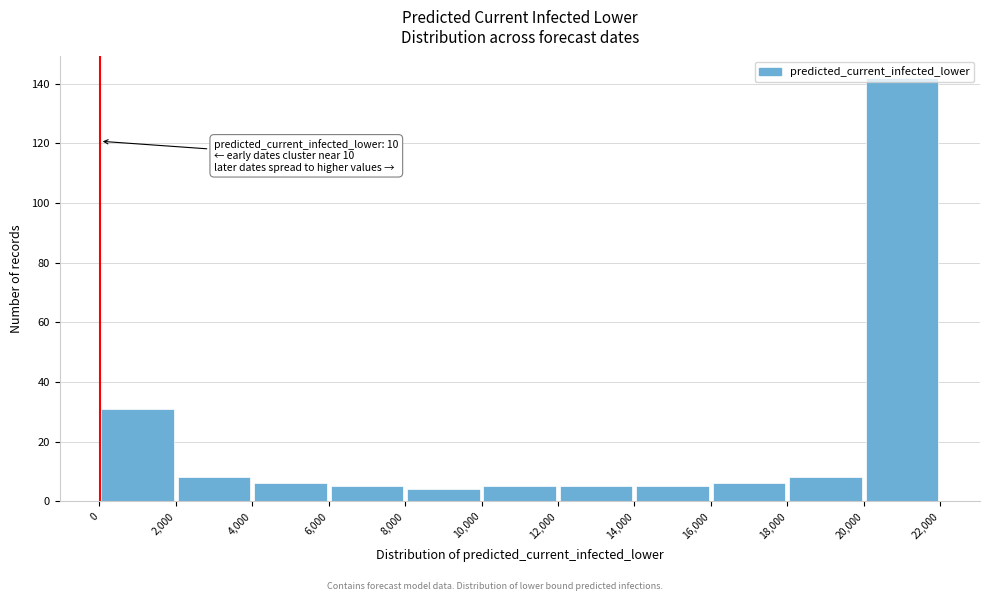

Over which range of the x-axis is the bar tallest?

20,000 to 22,000